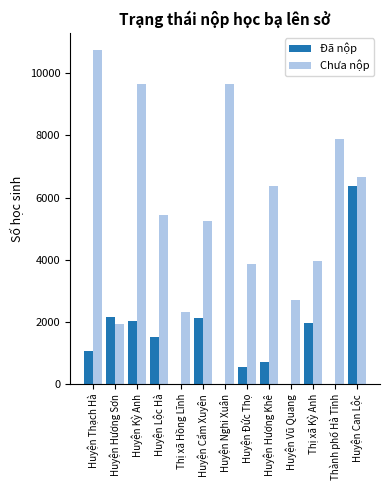

What is the highest value of the Đã nộp series?

6365